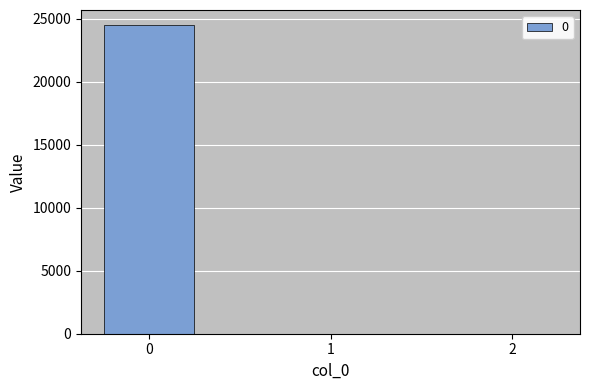

How many categories are shown in the chart?

3